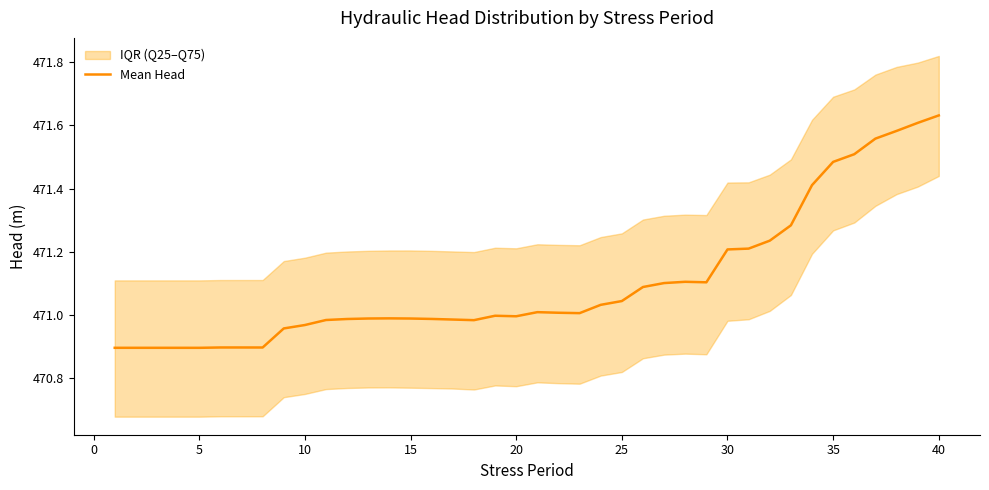

What is the sum of all values?

18844.2